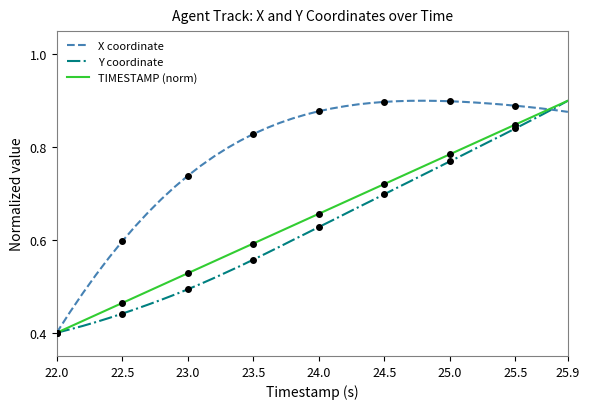

Which series has the largest total across all categories?

X coordinate